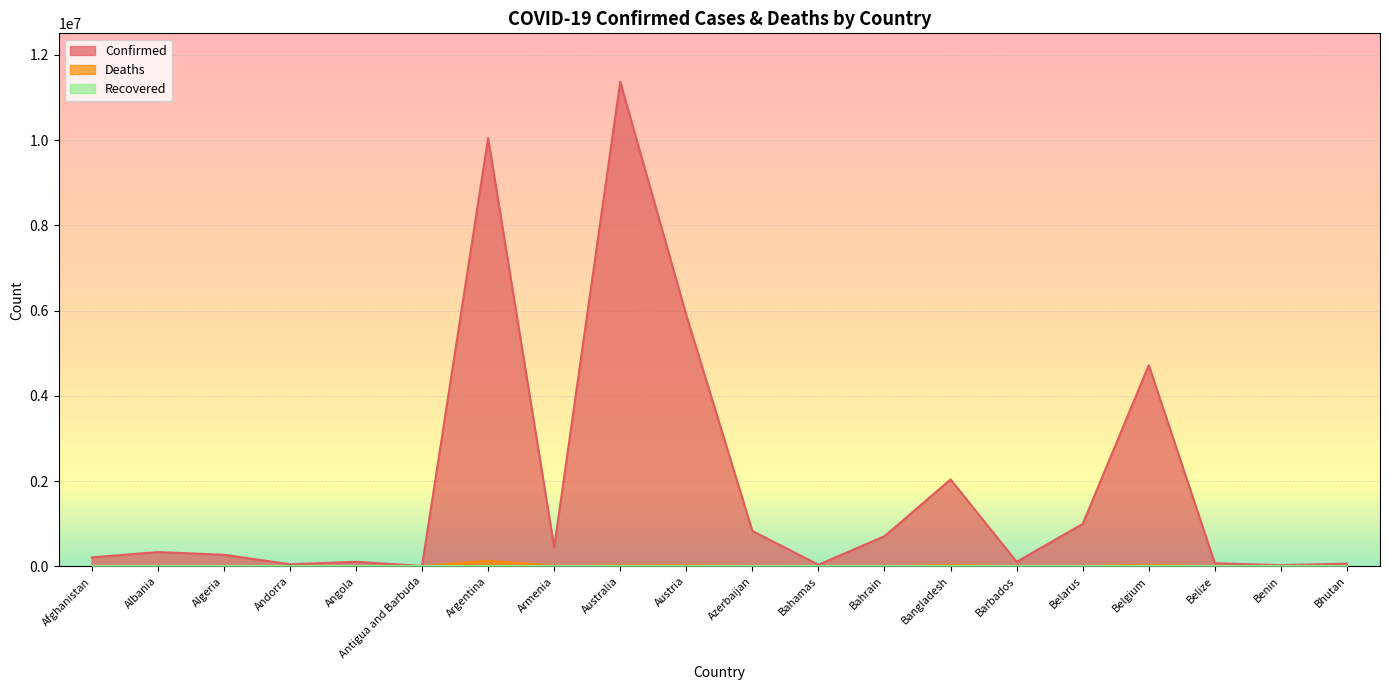

Which series changed the most between Argentina and Australia?

Confirmed